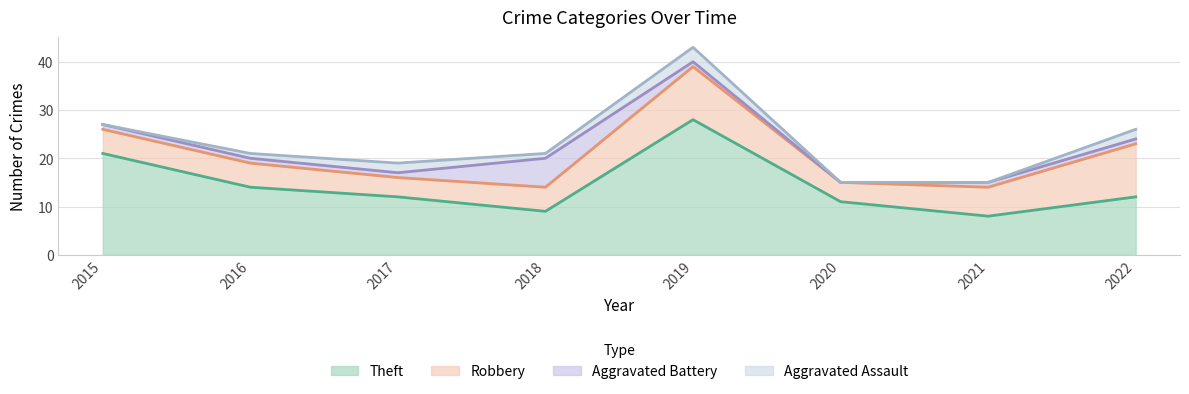

What are all the series names shown in the legend?

Theft, Robbery, Aggravated Battery, Aggravated Assault